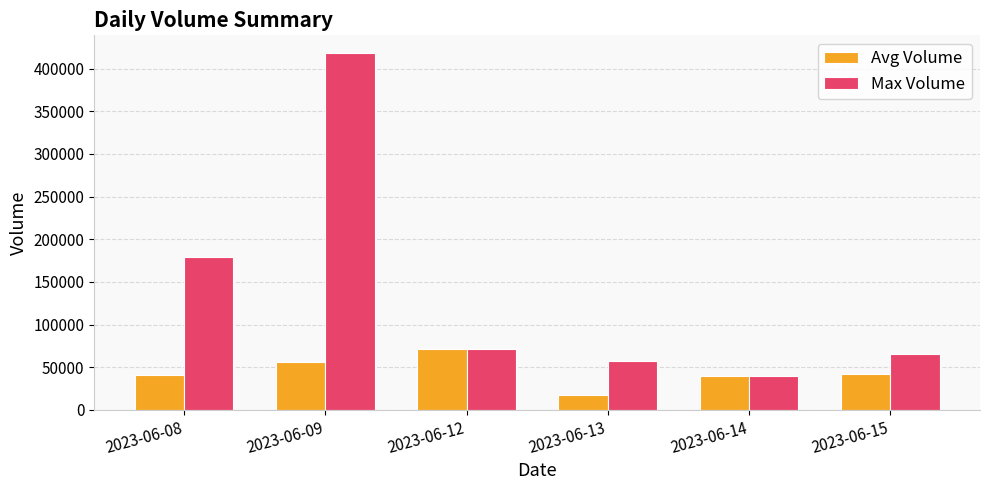

Where is Max Volume nearest to the value 228604?

2023-06-08